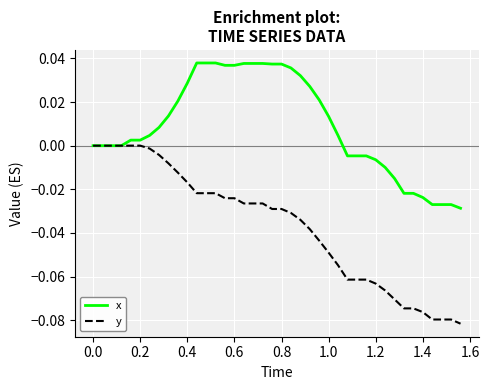

Which series has the widest spread of values?

y